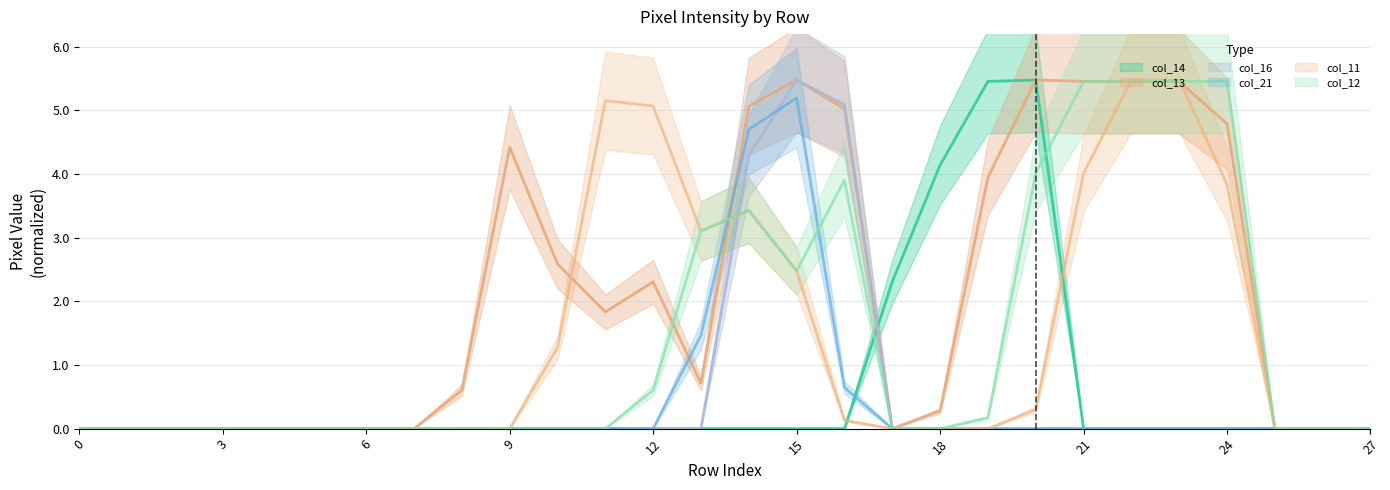

Rank the series by their maximum value, from lowest to highest.

col_21, col_12, col_14, col_13, col_16, col_11